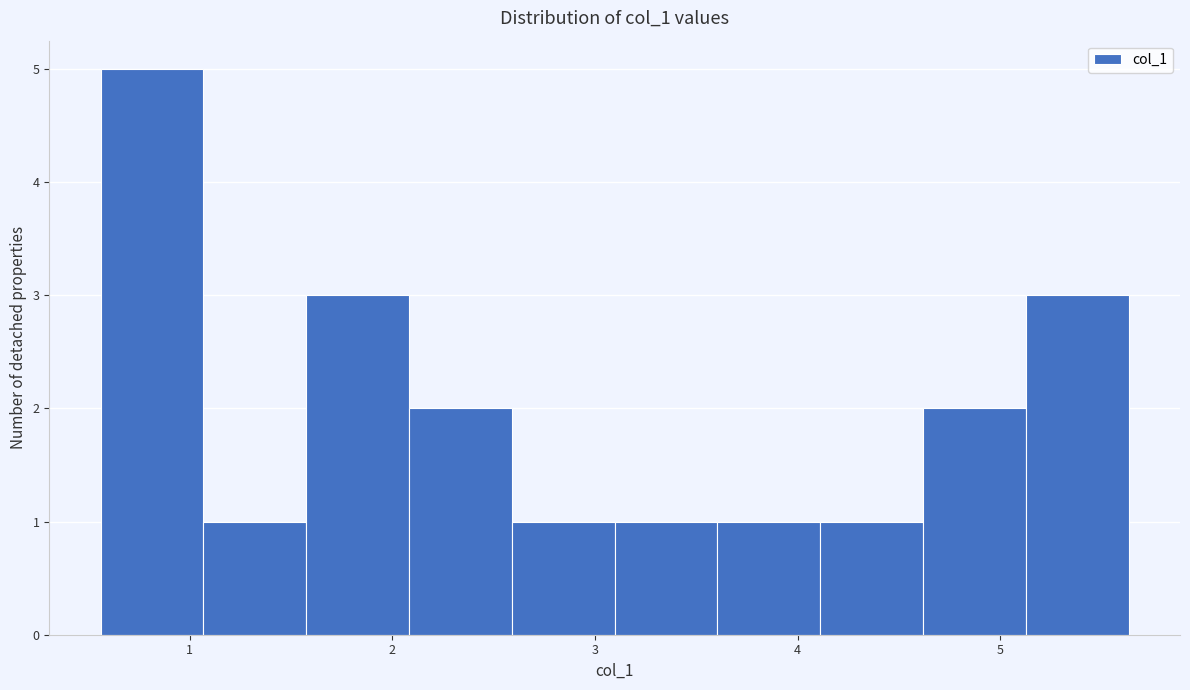

Reading left to right, transcribe this chart: for each bar, give the range it covers on the x-axis and its height. Neither the bar edges nor the heights are printed on the chart, so give them approximately, as read against the axes.

0.6 to 1.1: 5
1.1 to 1.6: 1
1.6 to 2.1: 3
2.1 to 2.6: 2
2.6 to 3.1: 1
3.1 to 3.6: 1
3.6 to 4.1: 1
4.1 to 4.6: 1
4.6 to 5.1: 2
5.1 to 5.6: 3